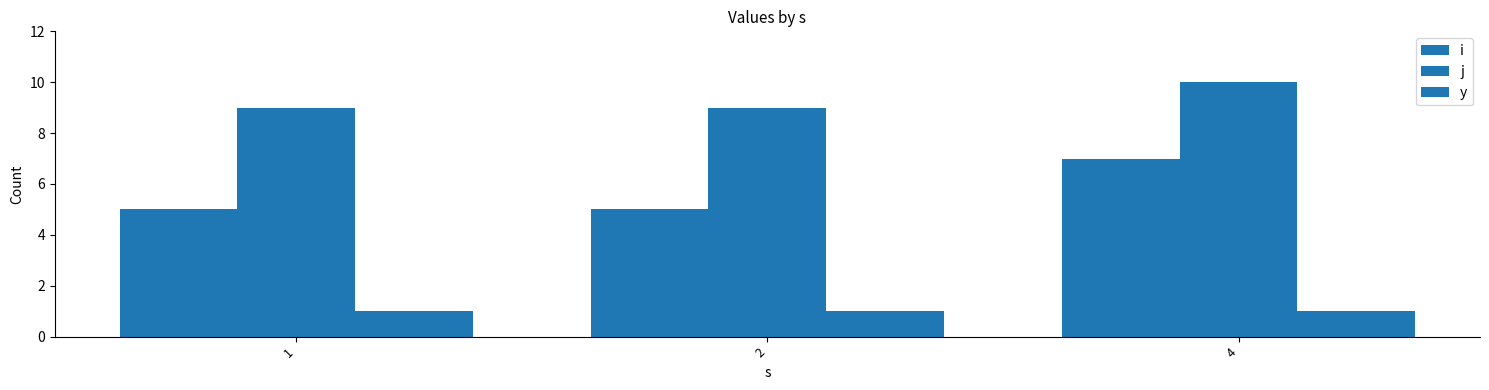

Reading left to right, transcribe all the data shown in this chart.

i: 1=5	2=5	4=7
j: 1=9	2=9	4=10
y: 1=1	2=1	4=1